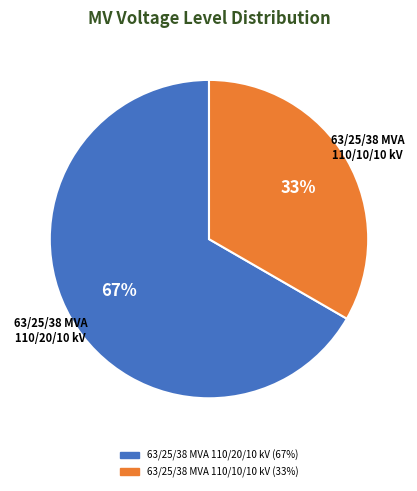

Between 63/25/38 MVA 110/20/10 kV and 63/25/38 MVA 110/10/10 kV, which is larger?

63/25/38 MVA 110/20/10 kV